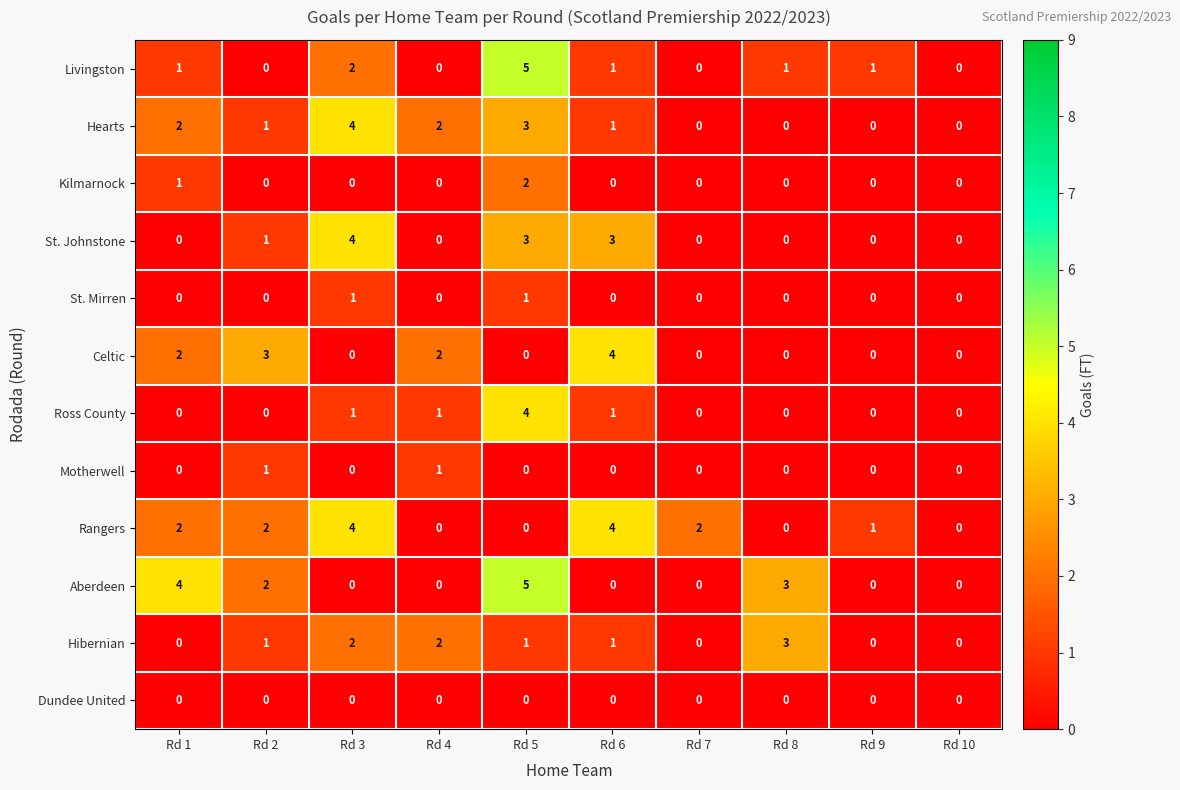

What is the spread (max minus min) of values at Rd 1?

4